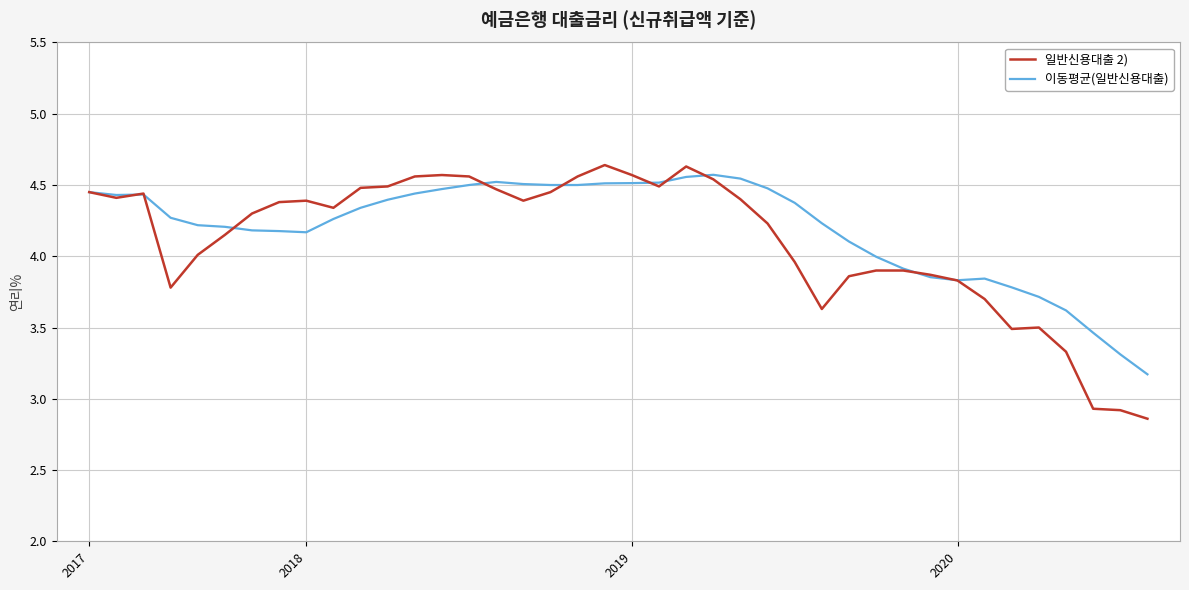

Which series has the largest total across all categories?

이동평균(일반신용대출)